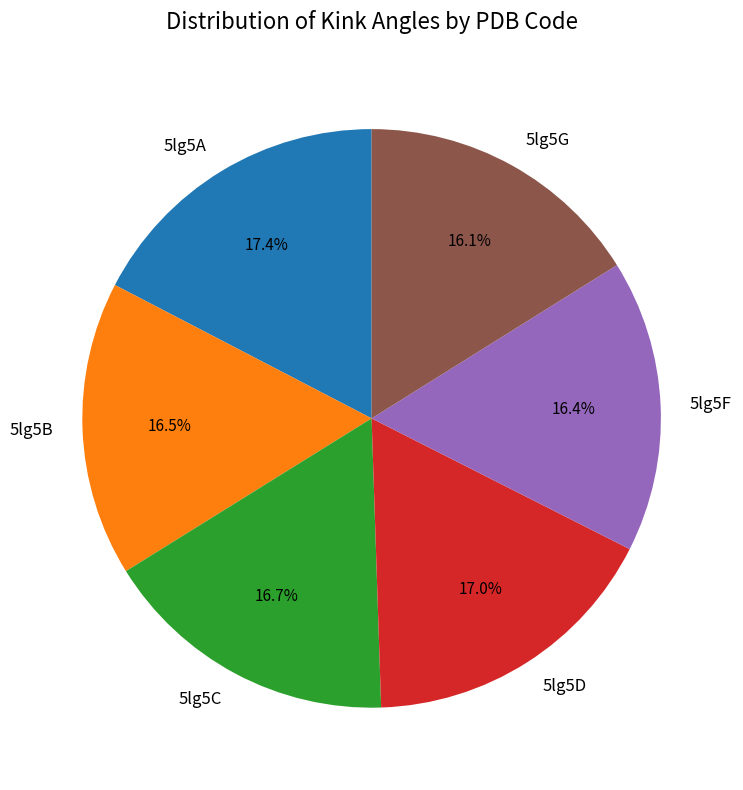

To the nearest percent, what is the combined percentage of 5lg5F and 5lg5G?

32%